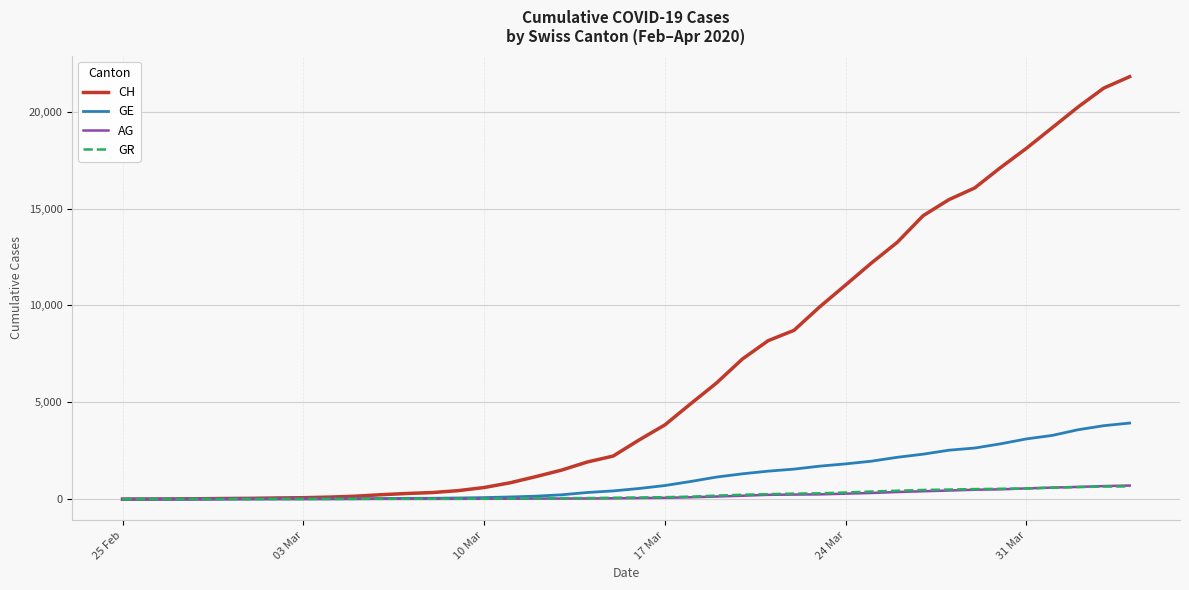

What is the greatest value displayed?

21812